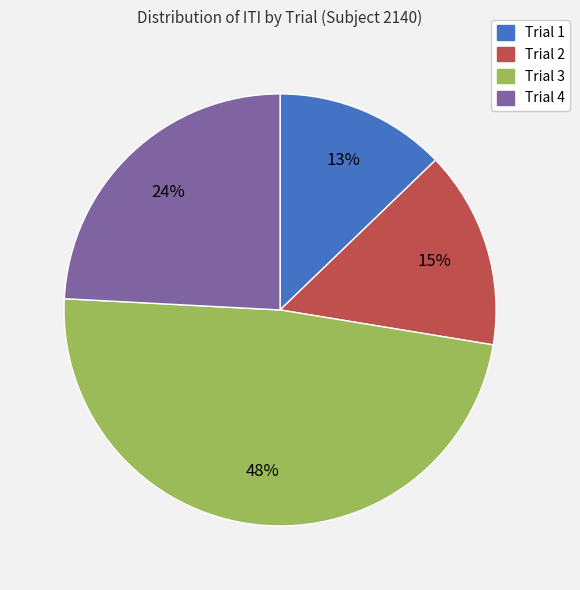

Do Trial 4 and Trial 1 together represent more than half of the pie?

No